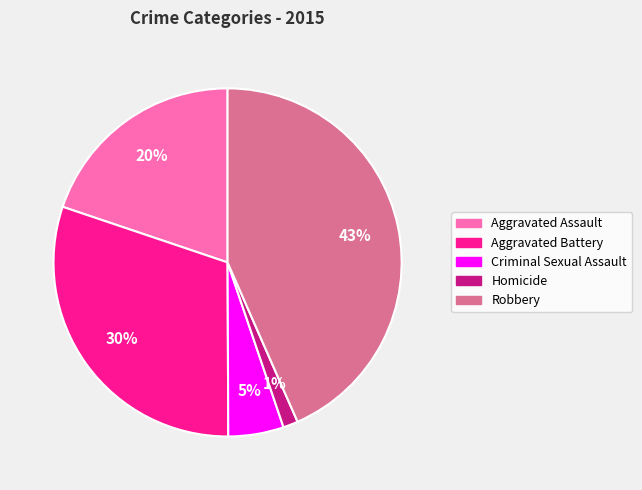

Is the sum of Criminal Sexual Assault and Homicide greater than half?

No